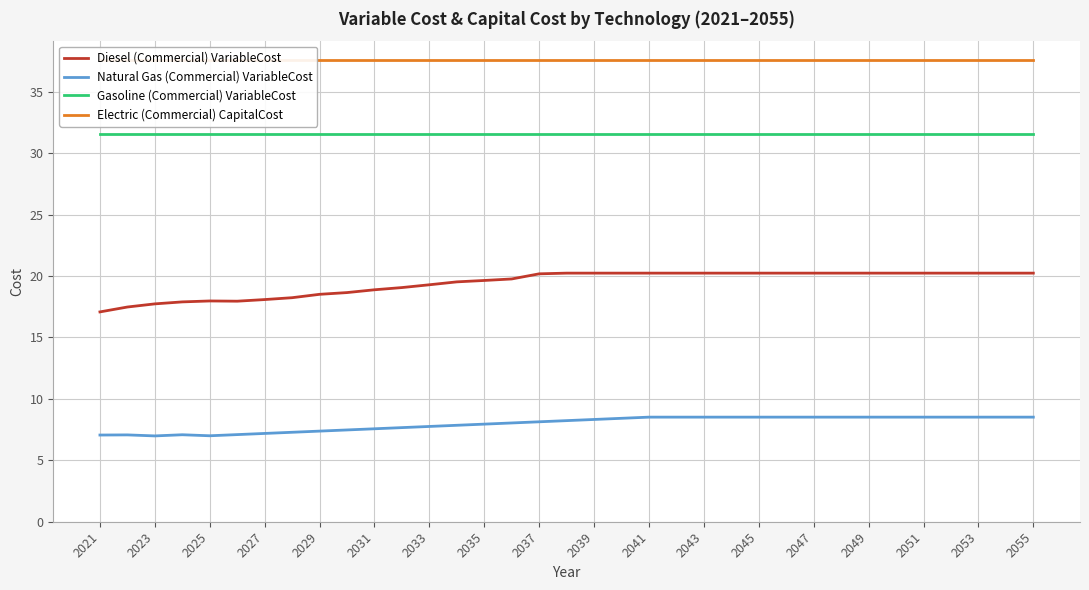

What is the highest value of the Gasoline (Commercial) VariableCost series?

31.6